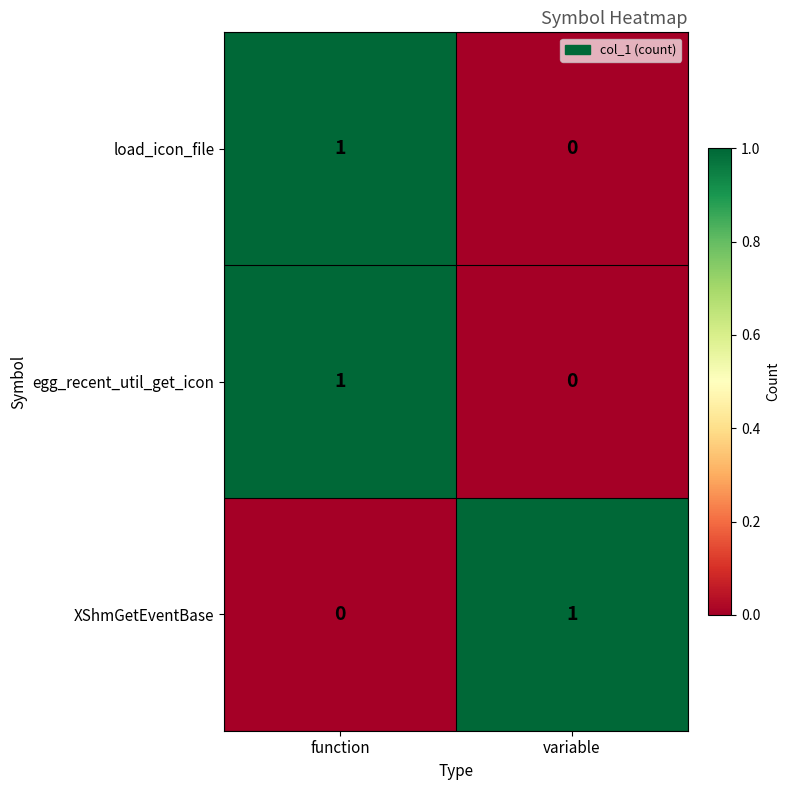

How many distinct data groups are displayed?

3